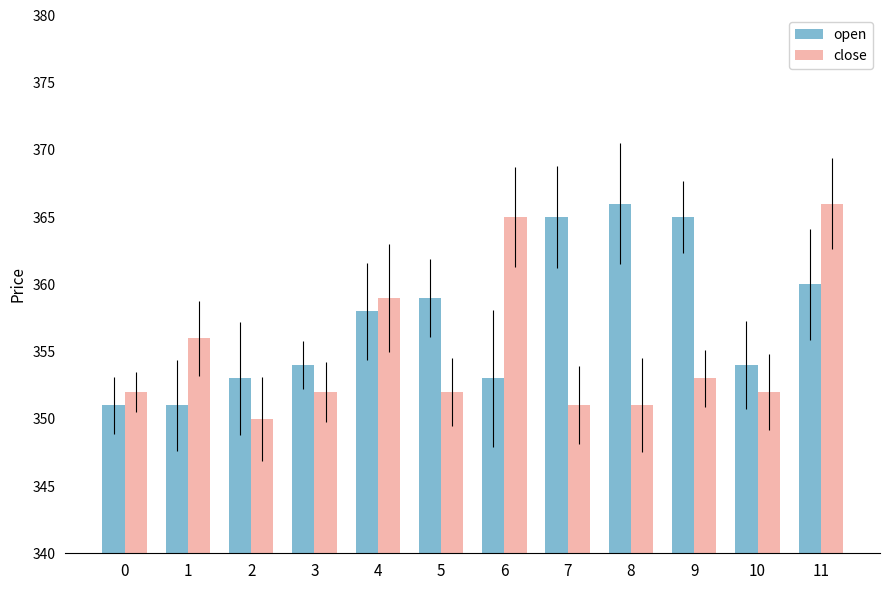

Is the value of open at 6 greater than the value of close at 5?

Yes